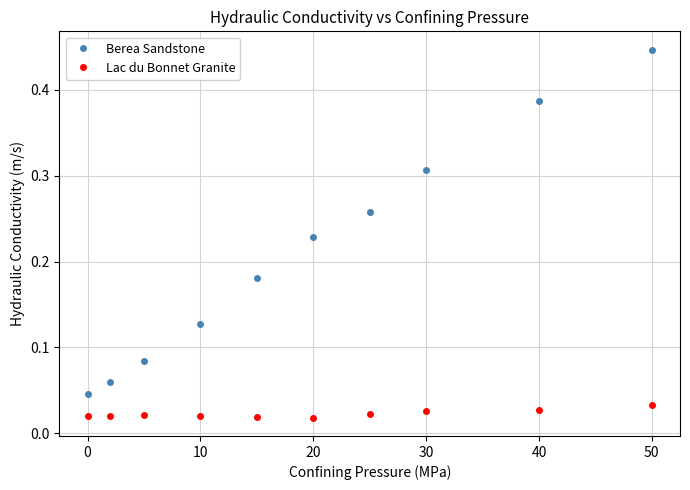

True or false: Lac du Bonnet Granite and Berea Sandstone cross at least once.

False